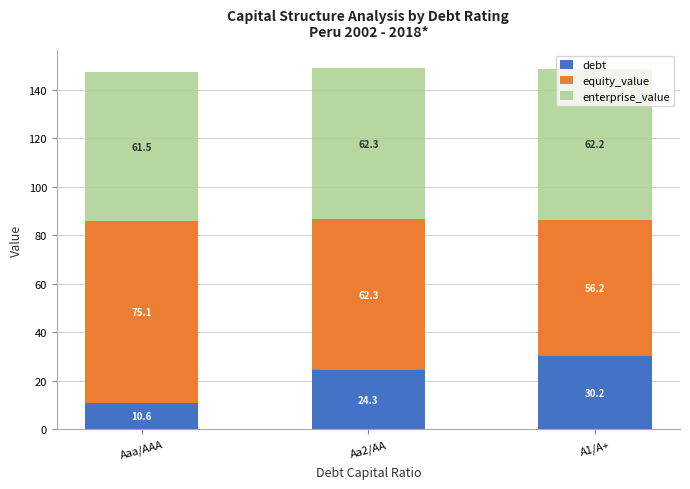

What is the total value across all series at Aaa/AAA?

147.2